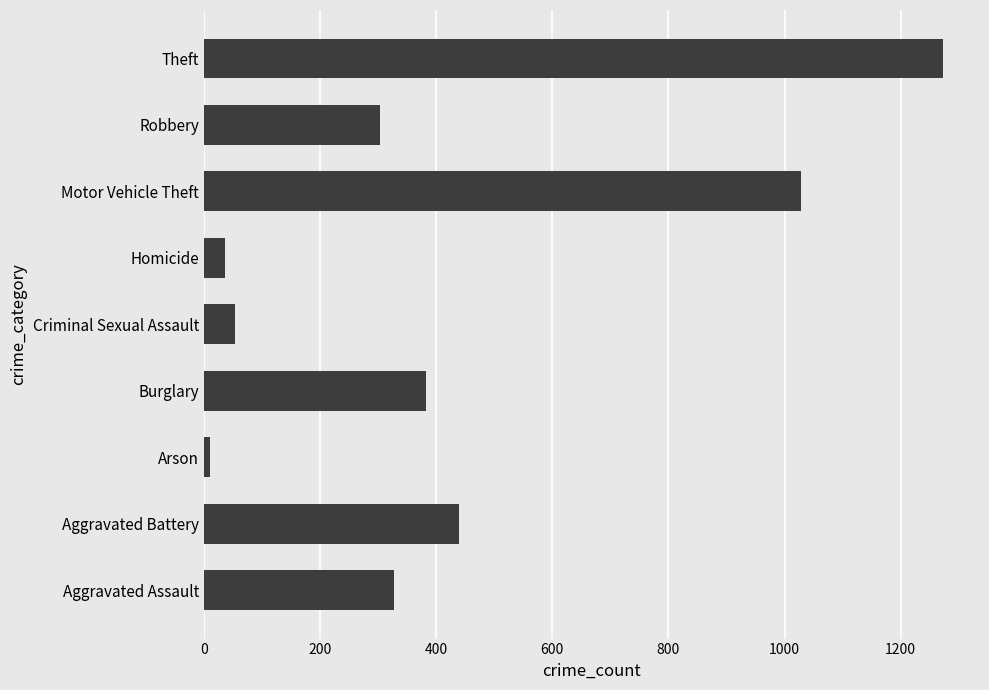

What is the difference between the values at Theft and Motor Vehicle Theft?

245